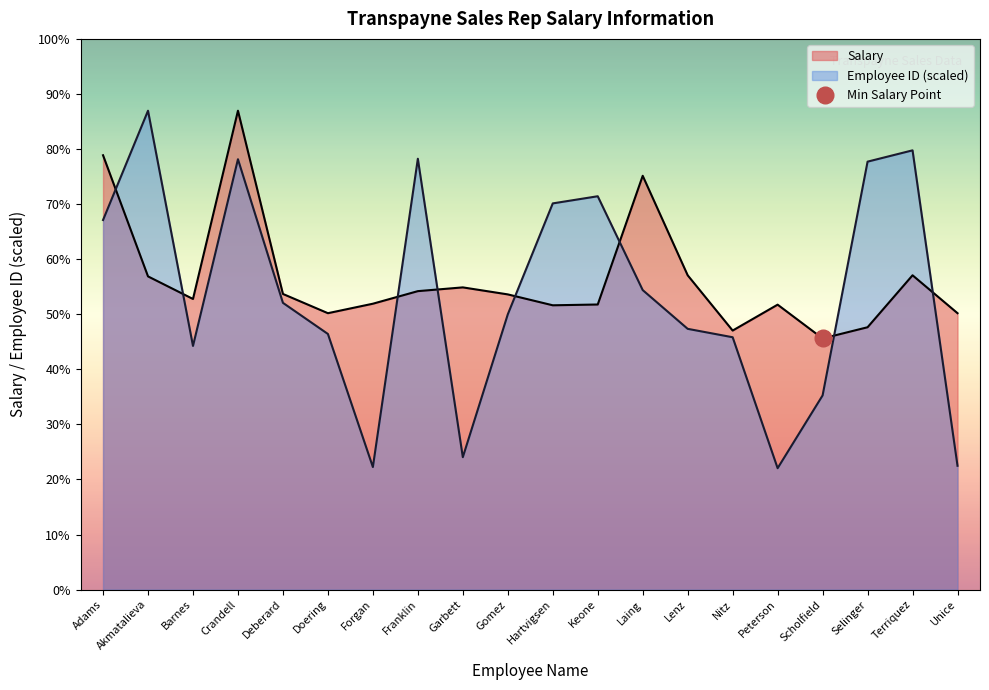

What is the sum of all Employee ID values?

937778.3